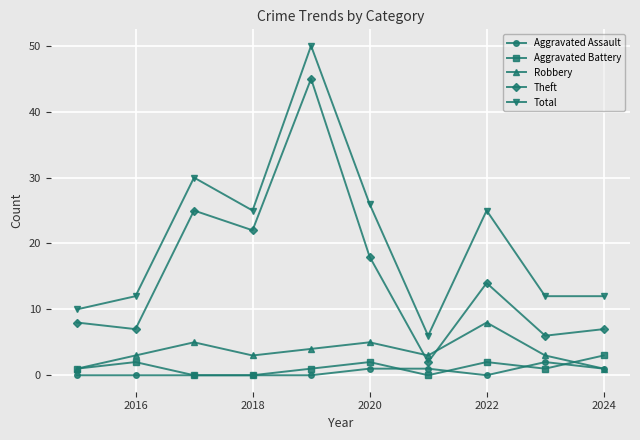

True or false: Theft has more than 0 interior local peaks.

True